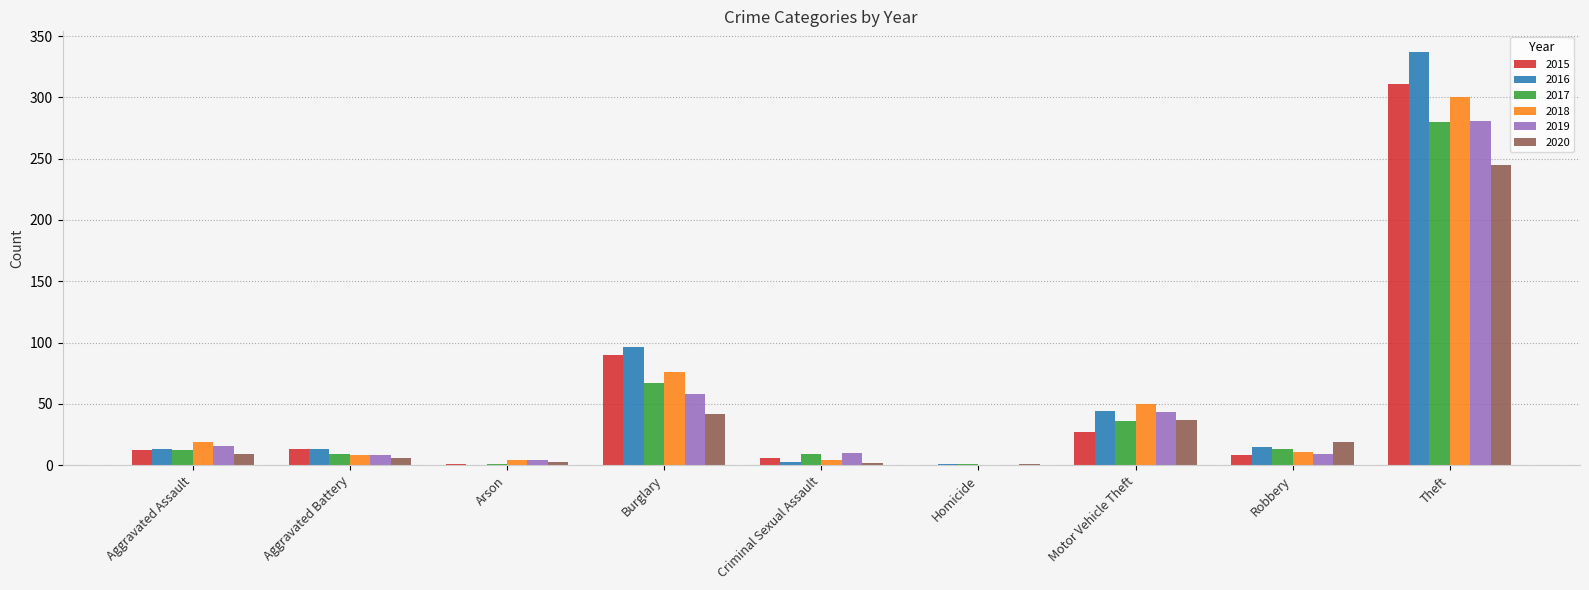

Is the value of 2019 at Arson greater than the value of 2015 at Theft?

No